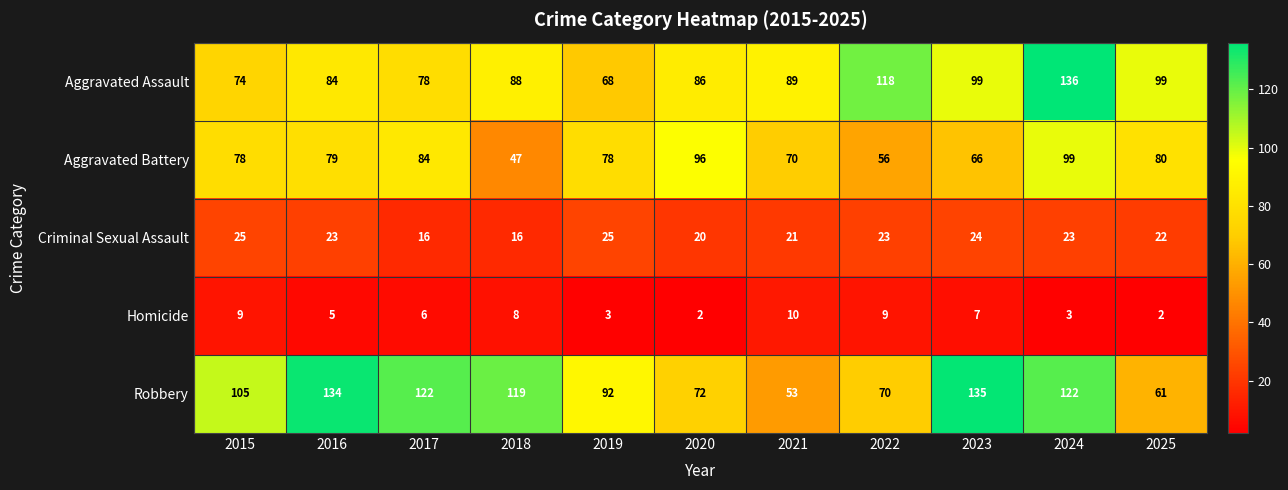

At which category is the sum across all series the highest?

2024